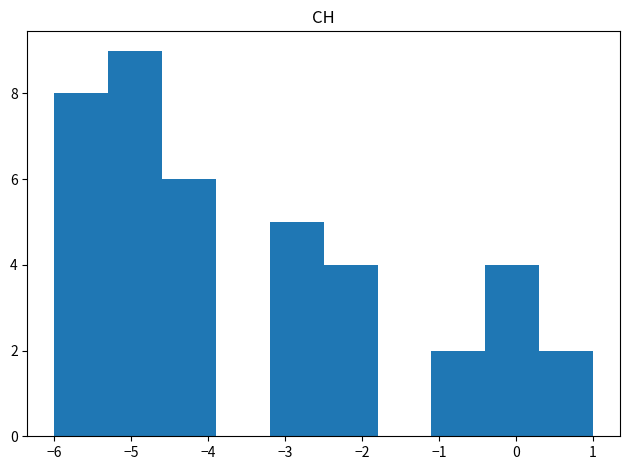

Over which range of the x-axis is the bar tallest?

-5.3 to -4.6